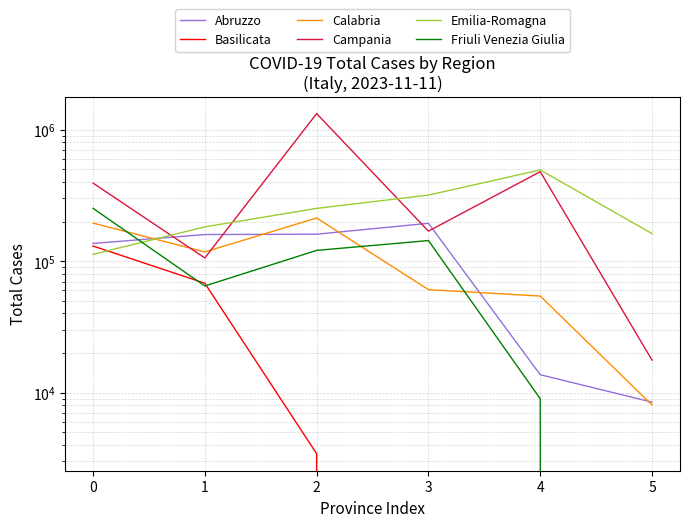

True or false: Friuli Venezia Giulia and Campania cross at least once.

False